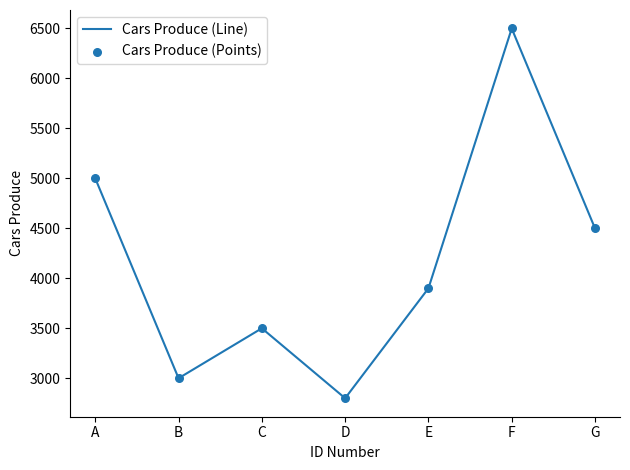

Which category has the lowest value across all series?

D